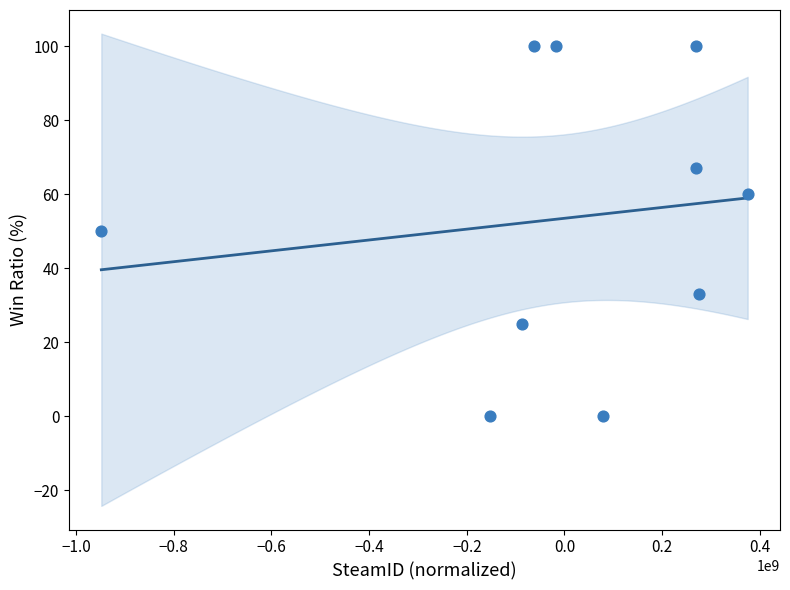

What is the average X value?

5